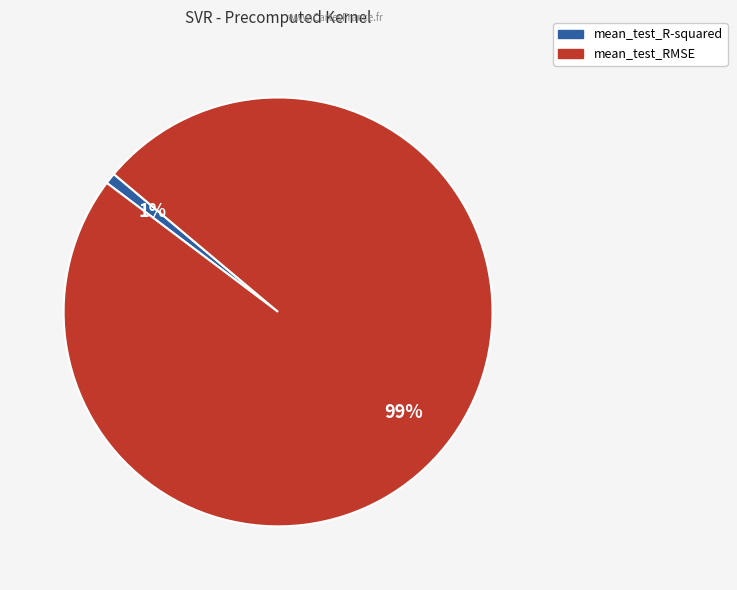

To the nearest percent, what is the difference between the mean_test_R-squared and mean_test_RMSE slice percentages?

98%